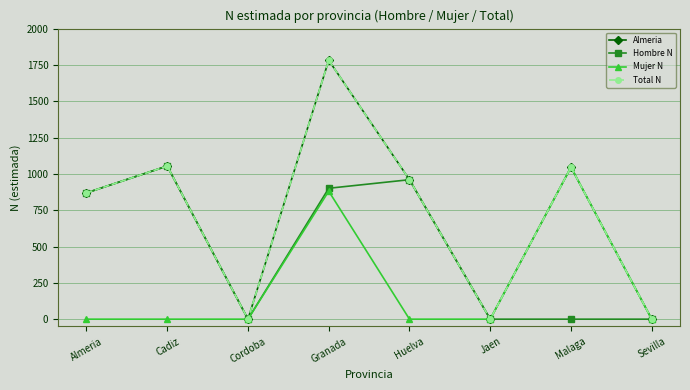

In Hombre N, how many points are higher than both neighbors (excluding endpoints)?

2